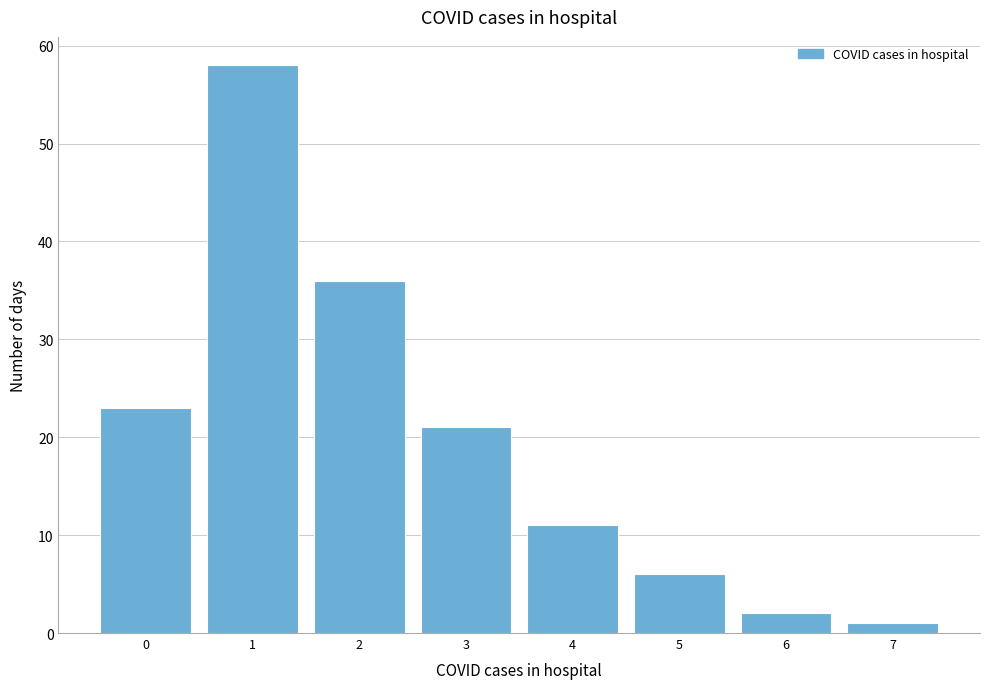

Reading left to right, extract all data points from this chart.

23	58	36	21	11	6	2	1